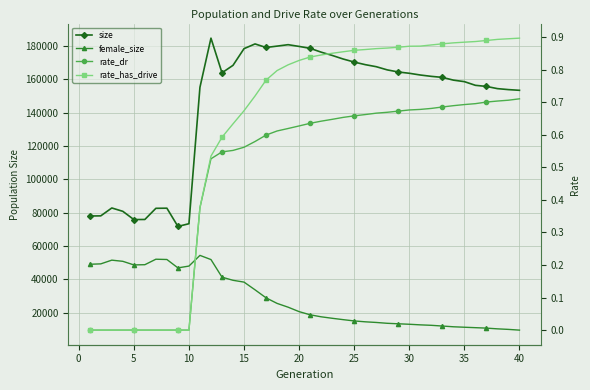

What is the difference between the second highest and minimum values in the rate_dr series?

0.7